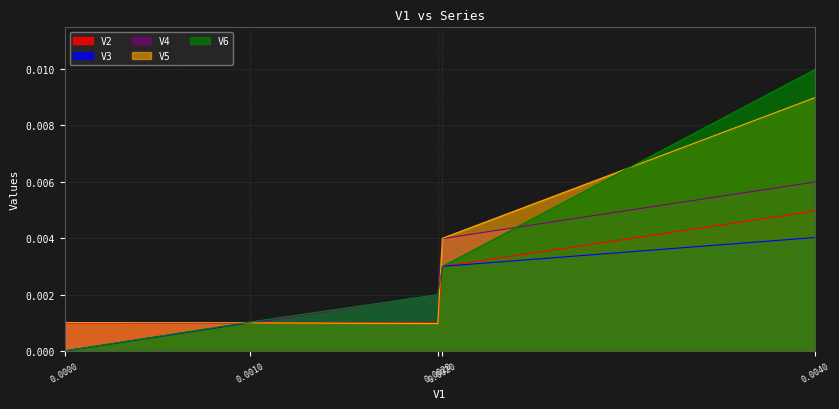

Between 0.0010 and 0.0020, which series saw the biggest shift?

V4